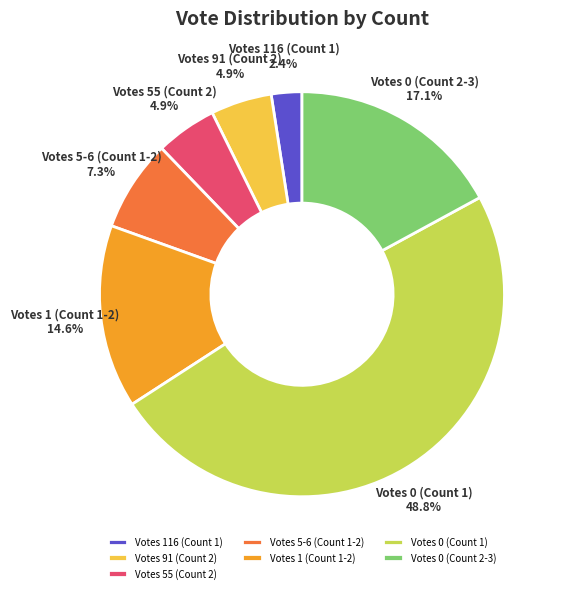

What is the largest slice in the pie chart?

Votes 0 (Count 1)